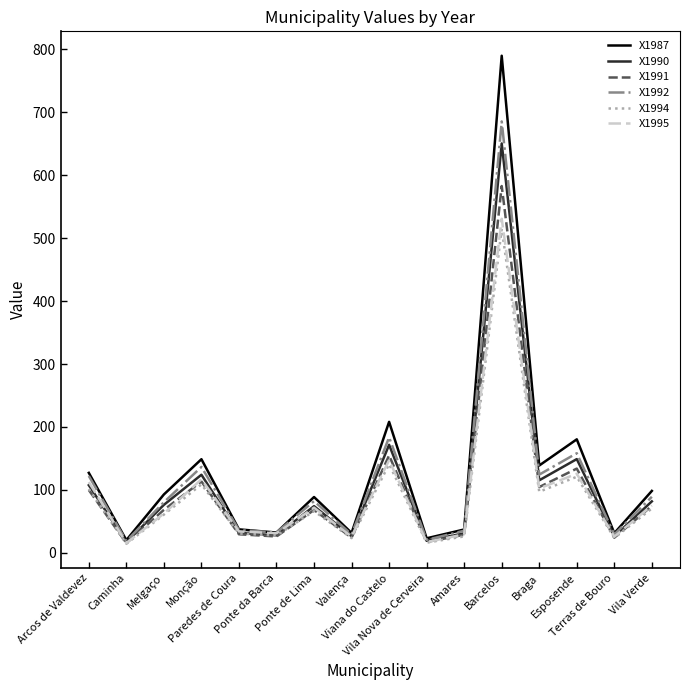

What are all the series names shown in the legend?

X1987, X1990, X1991, X1992, X1994, X1995